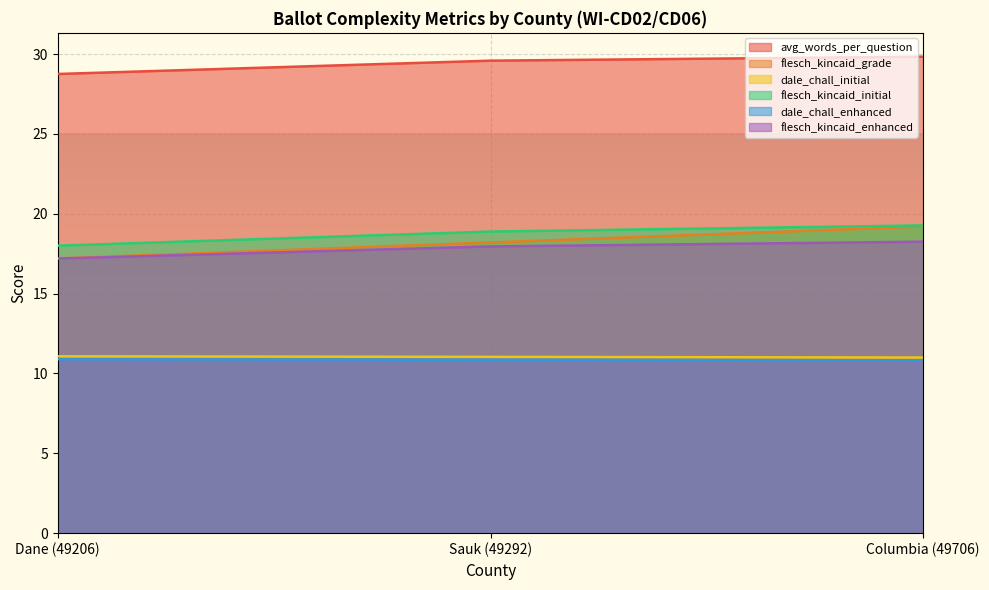

What is the value of the flesch_kincaid_initial point at the 1st from the left?

18.0